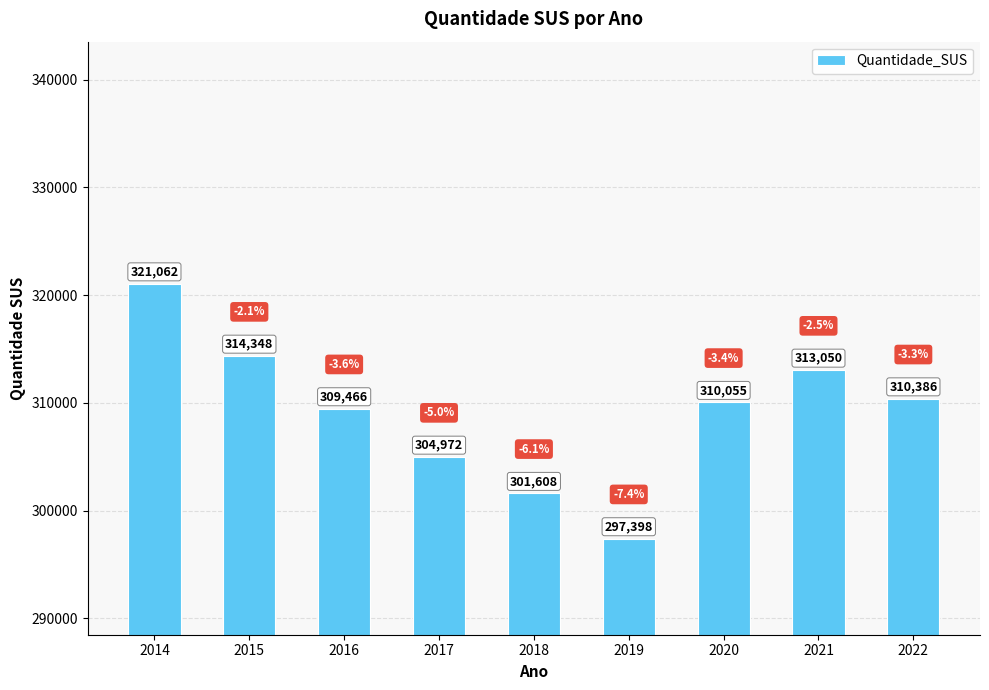

Which has a higher value, 2019 or 2014?

2014